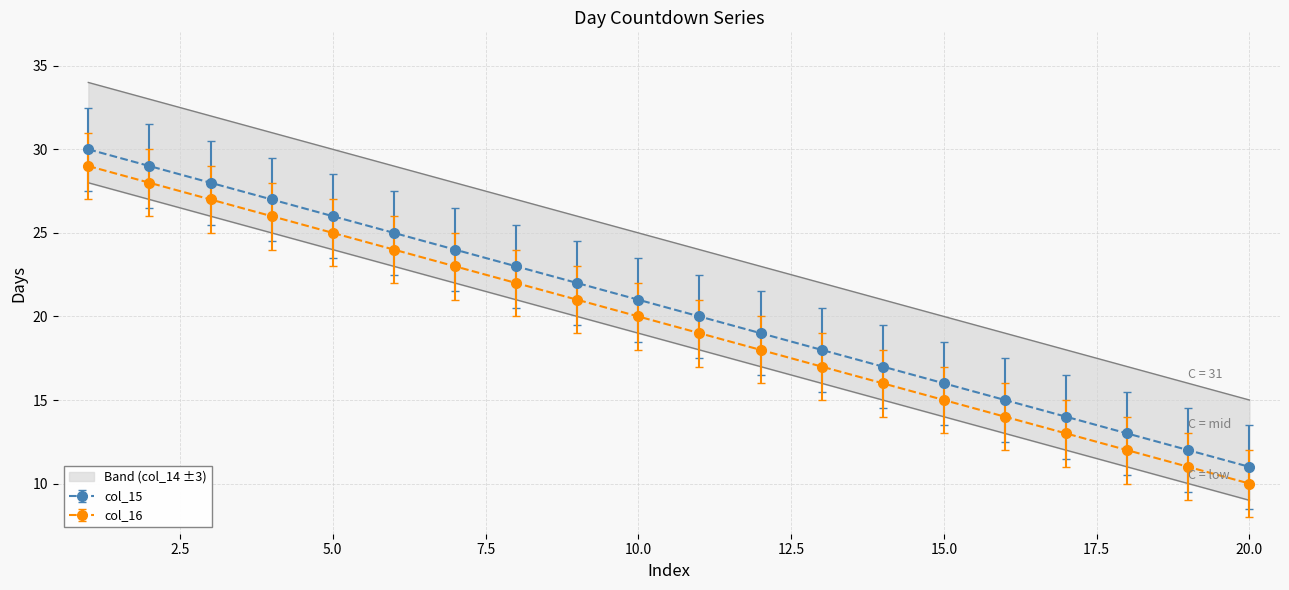

True or false: col_16 and col_15 intersect in this chart.

False